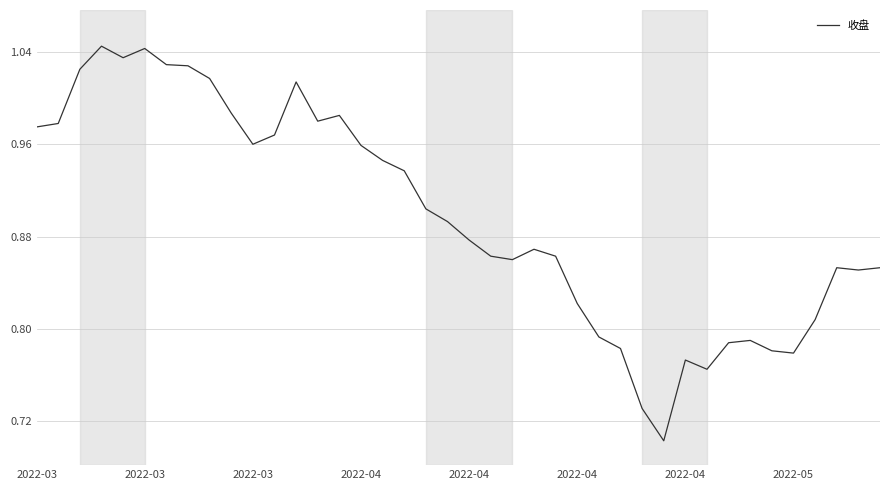

What is the difference between the second highest and second lowest values?

0.3